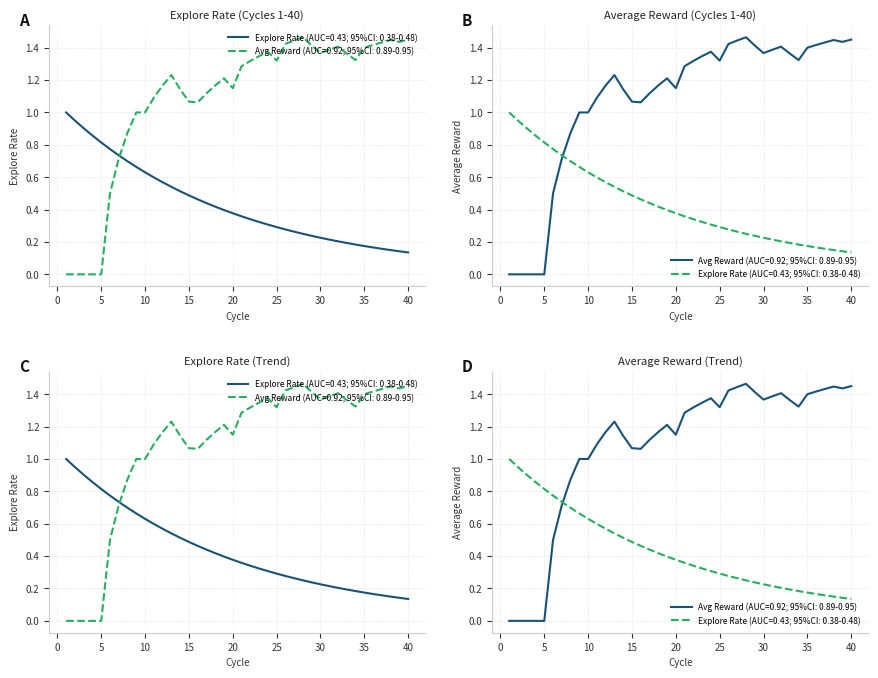

Reading left to right, what are all the values shown in this chart?

explore_rate: 1=1.0	2=0.9	3=0.9	4=0.9	5=0.8	6=0.8	7=0.7	8=0.7	9=0.7	10=0.6	11=0.6	12=0.6	13=0.5	14=0.5	15=0.5	16=0.5	17=0.4	18=0.4	19=0.4	20=0.4	21=0.4	22=0.3	23=0.3	24=0.3	25=0.3	26=0.3	27=0.3	28=0.3	29=0.2	30=0.2	31=0.2	32=0.2	33=0.2	34=0.2	35=0.2	36=0.2	37=0.2	38=0.1	39=0.1	40=0.1
average reward: 1=0.0	2=0.0	3=0.0	4=0.0	5=0.0	6=0.5	7=0.7	8=0.9	9=1.0	10=1.0	11=1.1	12=1.2	13=1.2	14=1.1	15=1.1	16=1.1	17=1.1	18=1.2	19=1.2	20=1.1	21=1.3	22=1.3	23=1.3	24=1.4	25=1.3	26=1.4	27=1.4	28=1.5	29=1.4	30=1.4	31=1.4	32=1.4	33=1.4	34=1.3	35=1.4	36=1.4	37=1.4	38=1.4	39=1.4	40=1.4